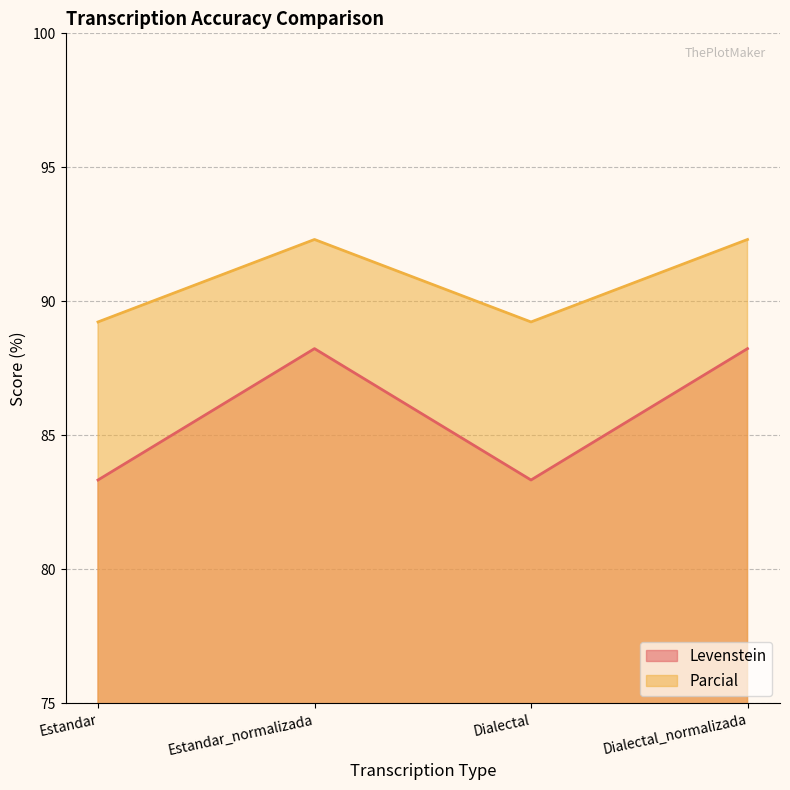

What is the difference between the maximum and minimum values in the Levenstein series?

4.9